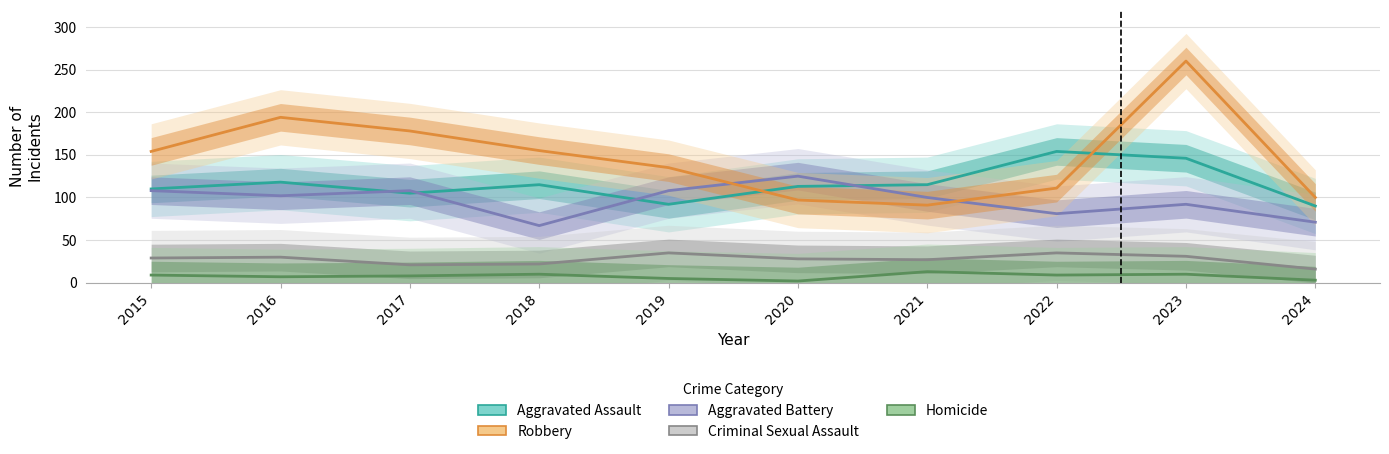

How many values in the Aggravated Assault series are below 115?

5